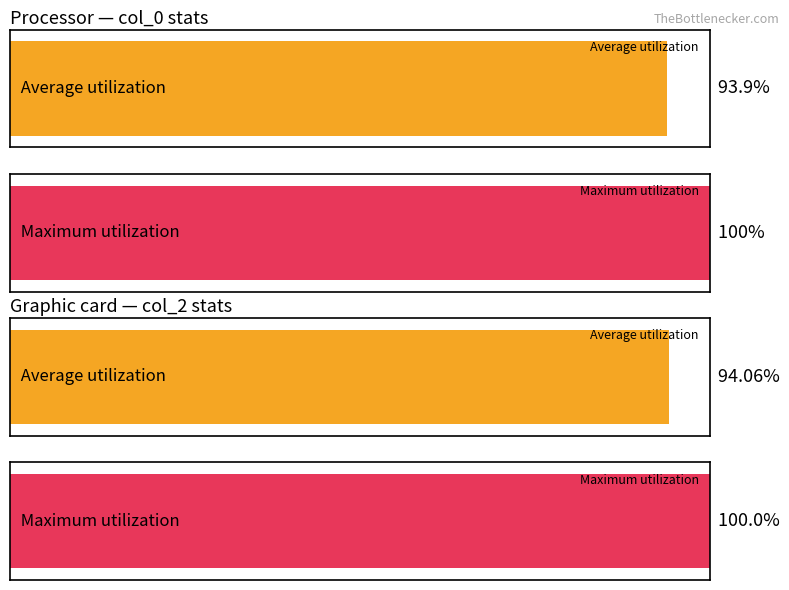

Between col_1_mean and col_3_mean, which is larger?

col_3_mean